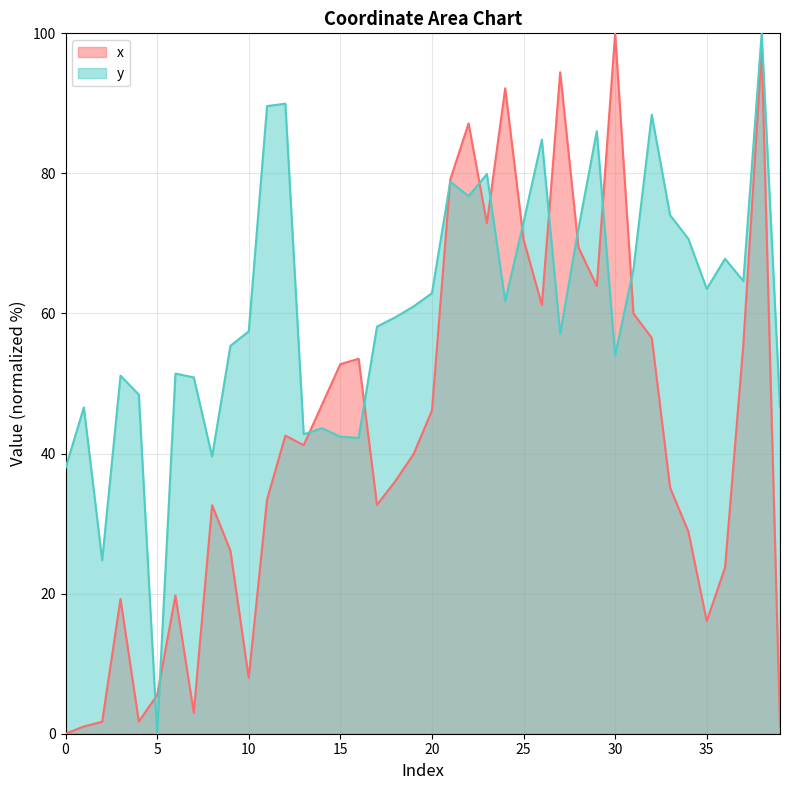

Where is the first local maximum for y?

1